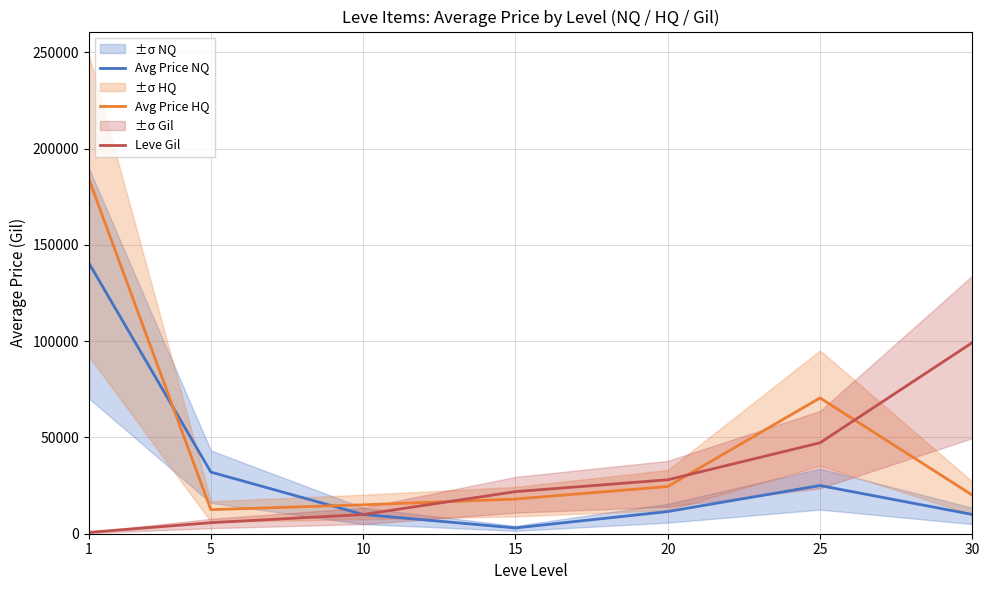

What is the sum of all Avg Price HQ values?

344499.7